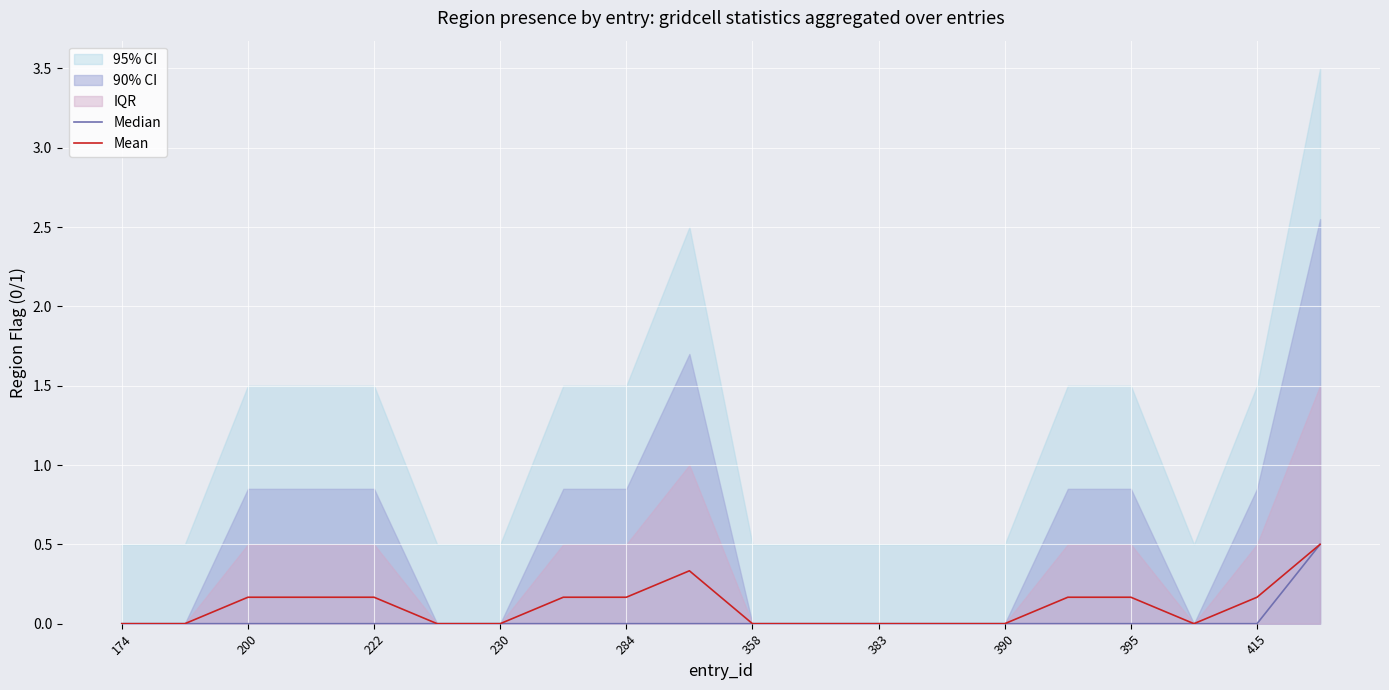

What is the maximum value for Median?

0.5